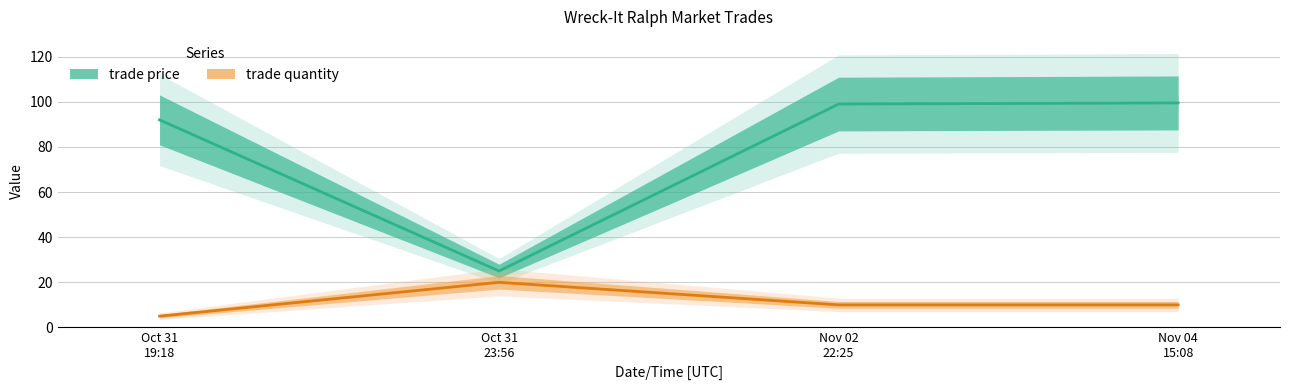

Where is the first local minimum for trade price?

Oct 31 23:56